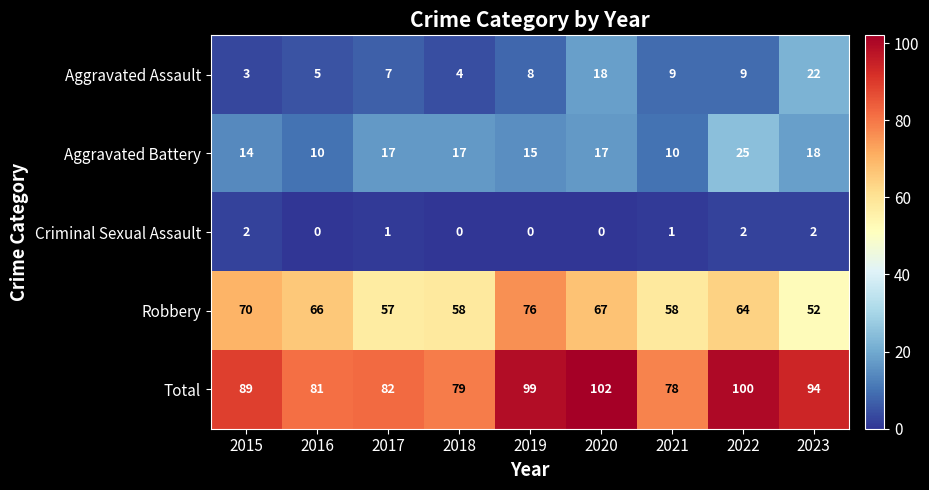

List the series in order of their peak value, highest first.

Total, Robbery, Aggravated Battery, Aggravated Assault, Criminal Sexual Assault